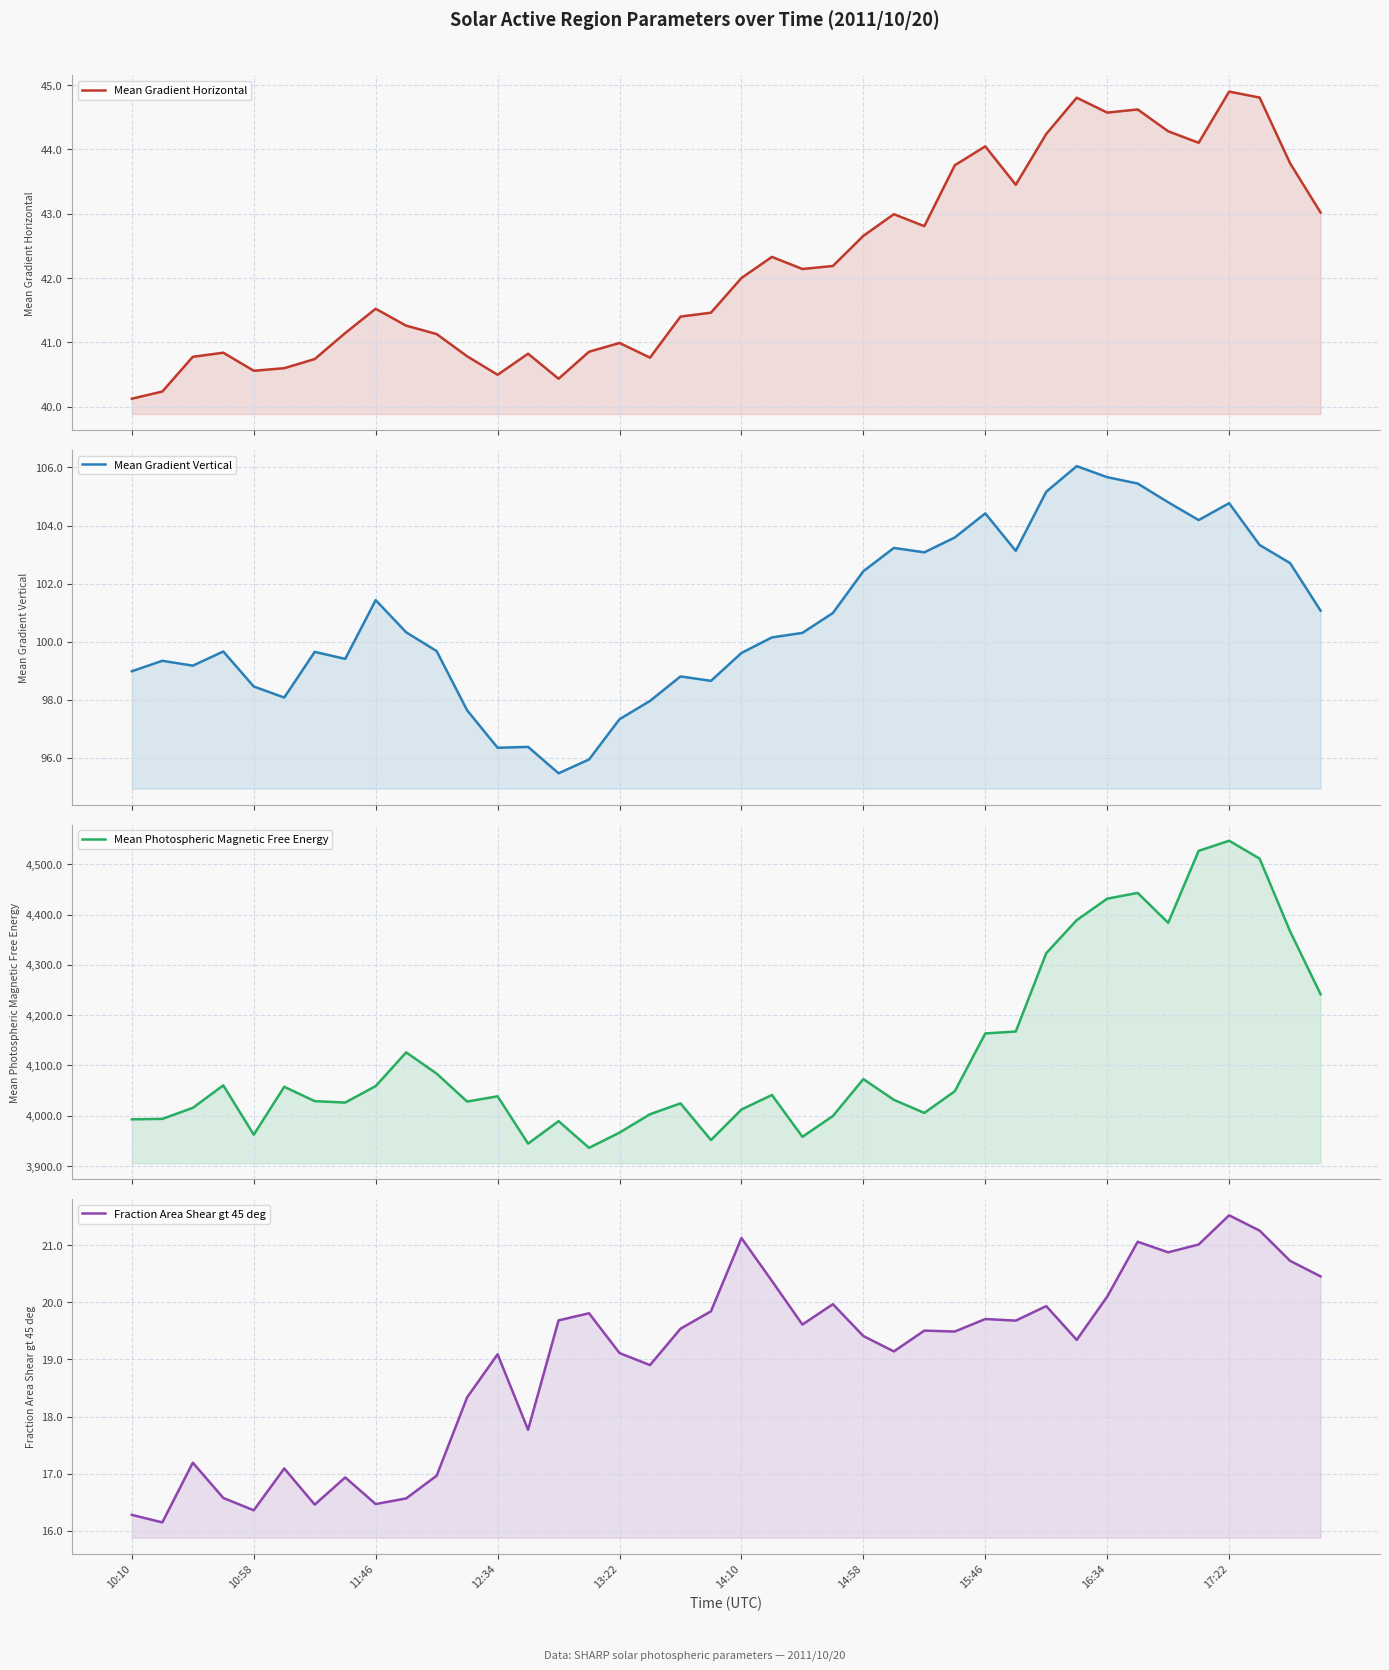

At how many categories does at least one series exceed 3694?

40